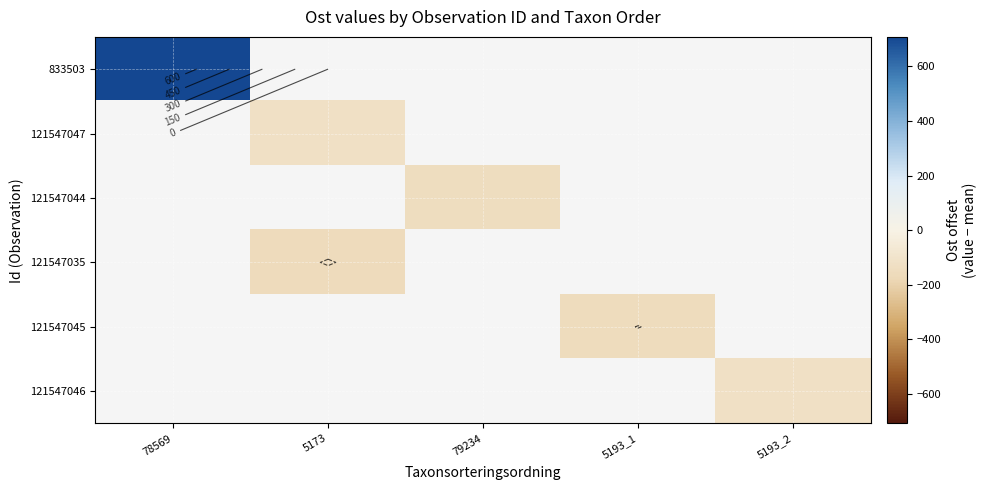

Which series has the largest range (max minus min)?

833503